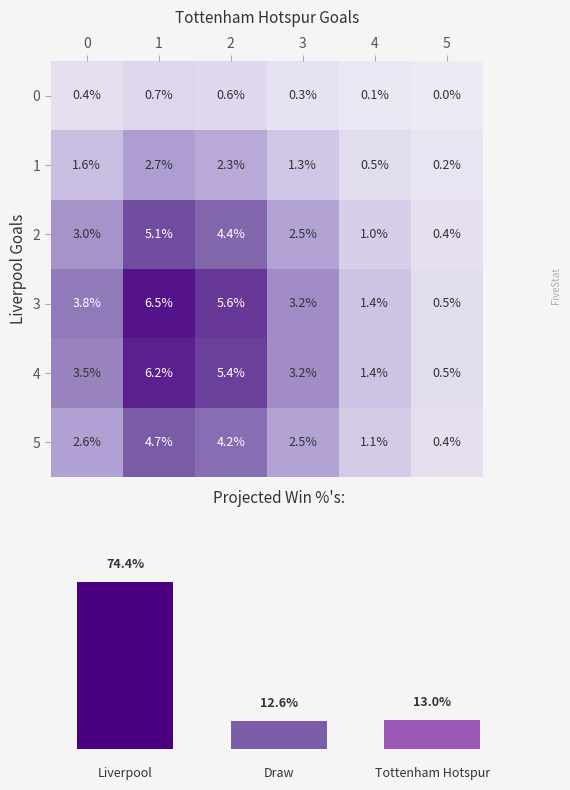

Reading left to right, transcribe all the data shown in this chart.

0: 0=0.4	1=0.7	2=0.6	3=0.3	4=0.1	5=0.0
1: 0=1.6	1=2.7	2=2.3	3=1.3	4=0.5	5=0.2
2: 0=3.0	1=5.1	2=4.4	3=2.5	4=1.0	5=0.4
3: 0=3.8	1=6.5	2=5.6	3=3.2	4=1.4	5=0.5
4: 0=3.5	1=6.2	2=5.4	3=3.2	4=1.4	5=0.5
5: 0=2.6	1=4.7	2=4.2	3=2.5	4=1.1	5=0.4